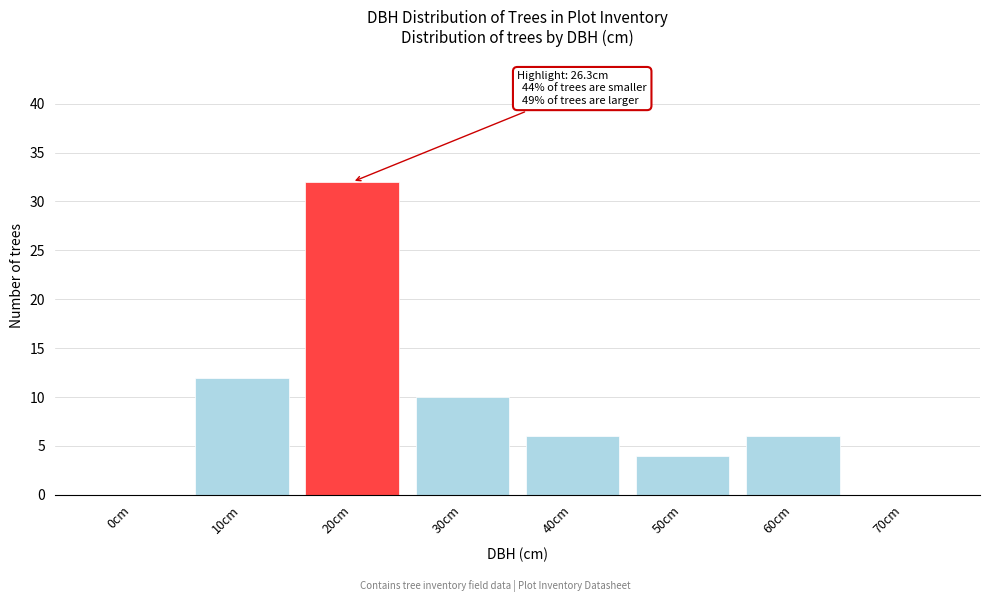

Reading left to right, extract all data points from this chart.

0cm=0	10cm=12	20cm=32	30cm=10	40cm=6	50cm=4	60cm=6	70cm=0